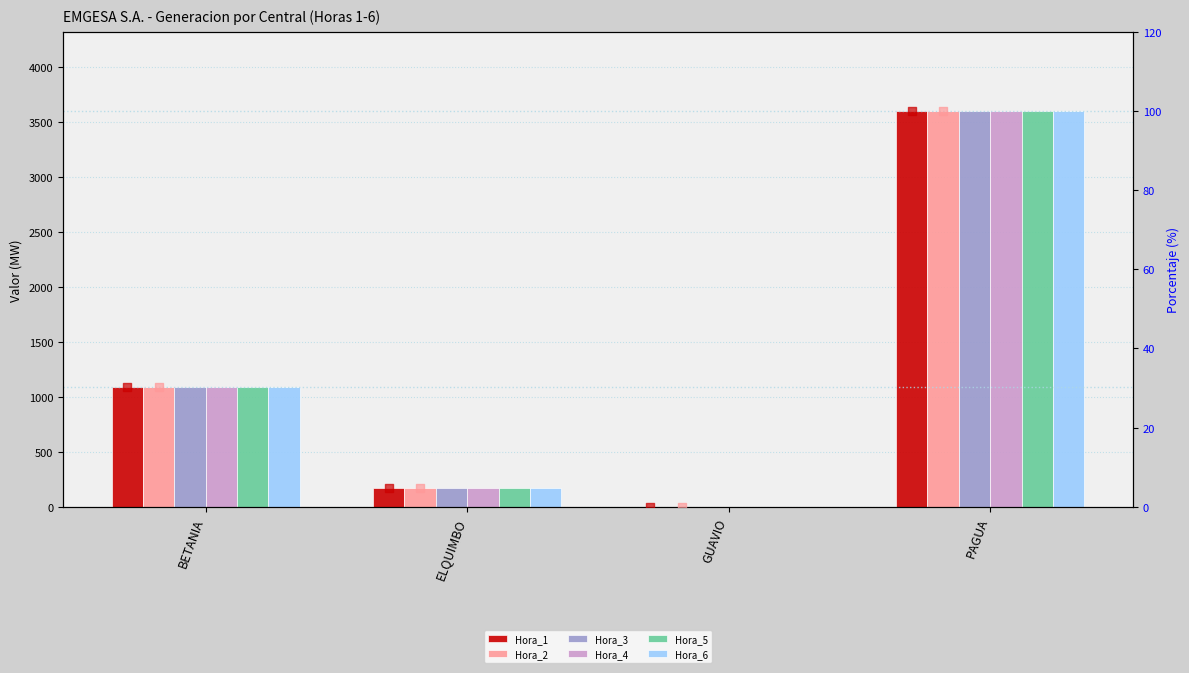

What is the total value across all series at ELQUIMBO?

1020